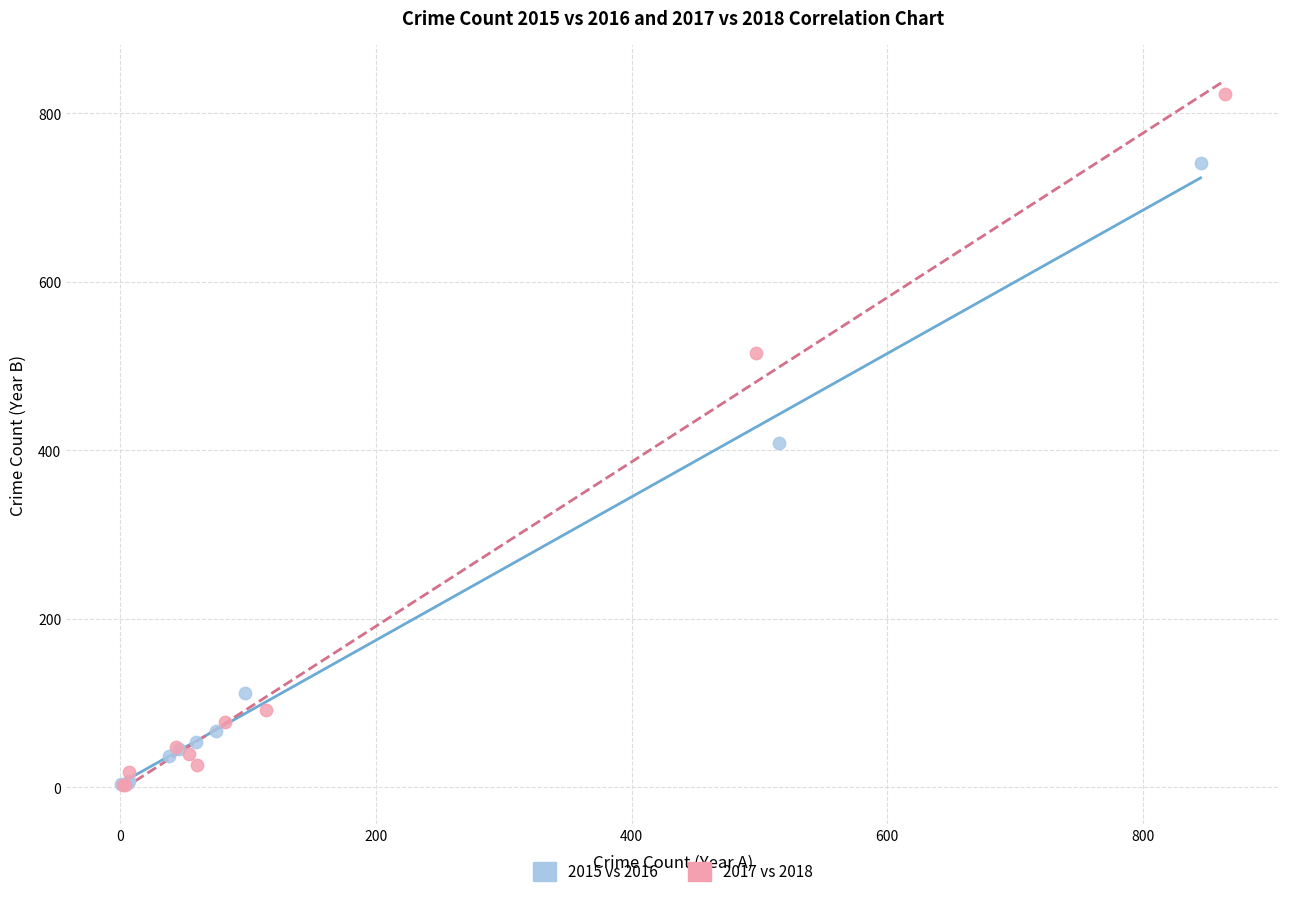

Which series has the widest spread of Y values?

2017 vs 2018